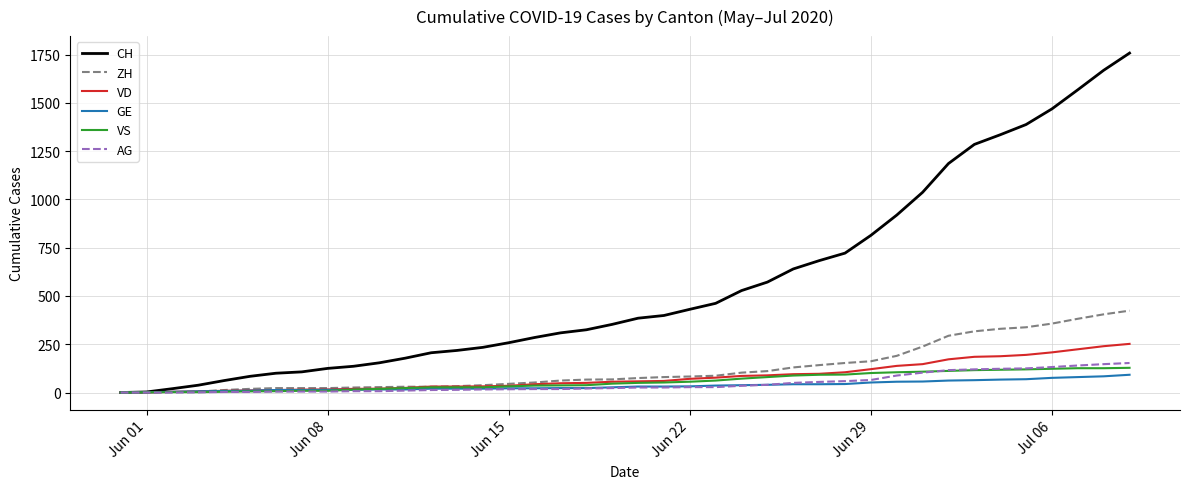

What are all the series names shown in the legend?

CH, ZH, VD, GE, VS, AG